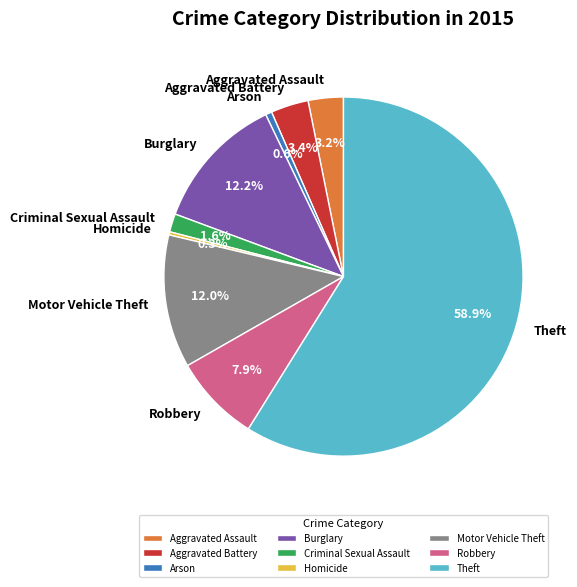

Does Theft account for over 50% of the chart?

Yes